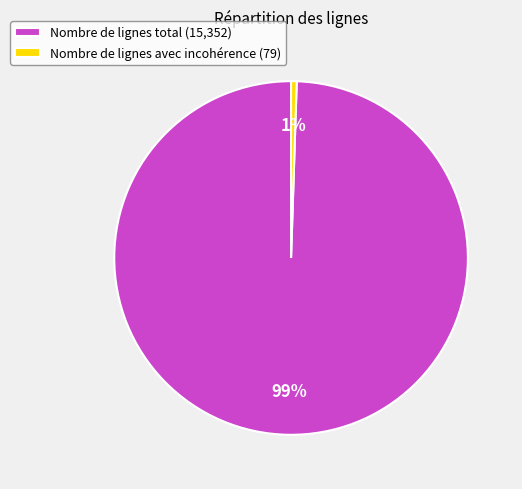

To the nearest percent, what percentage of the pie is Nombre de lignes avec incohérence?

1%